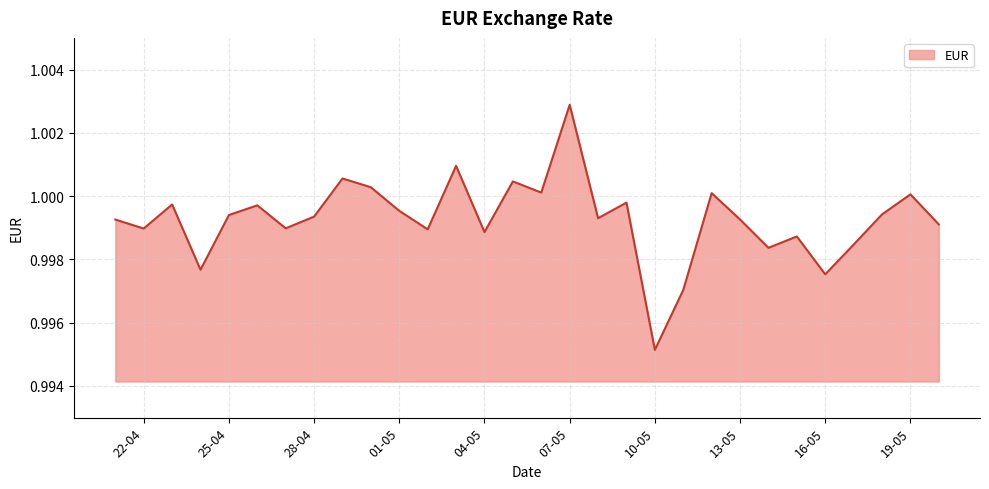

What is the maximum value shown in the chart?

1.0